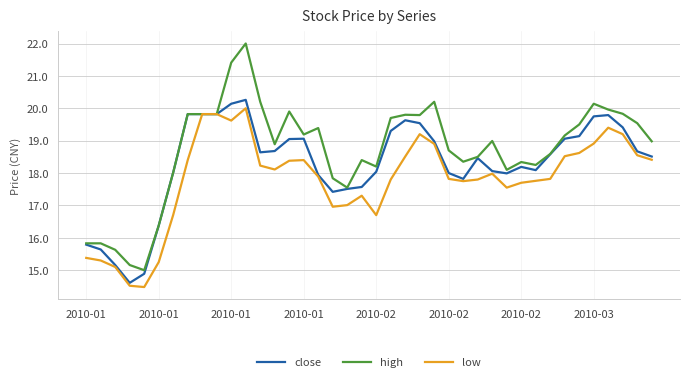

Which series has the largest total across all categories?

high